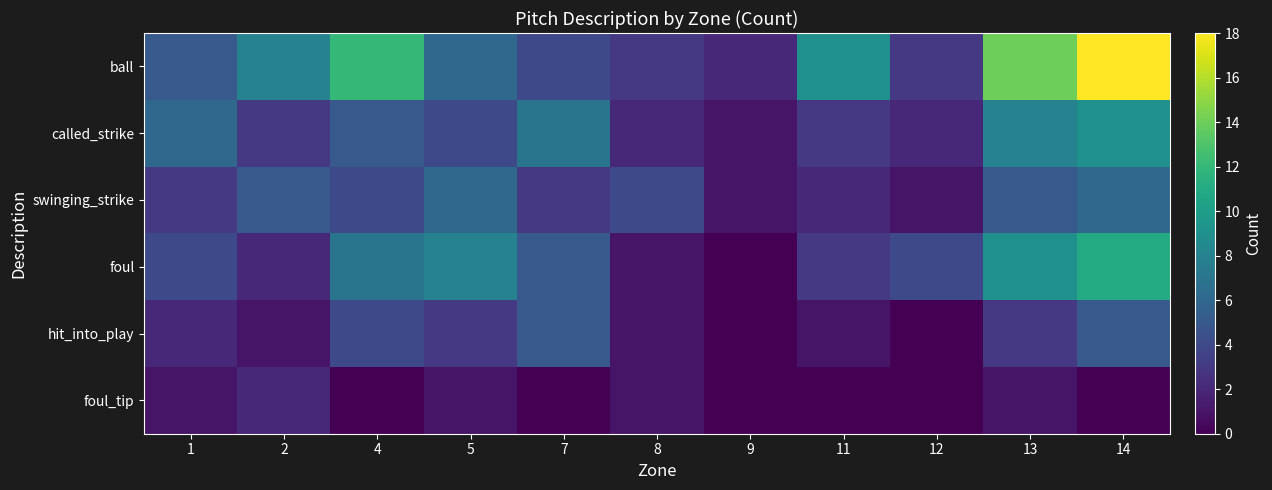

Which series has the widest spread of values?

ball